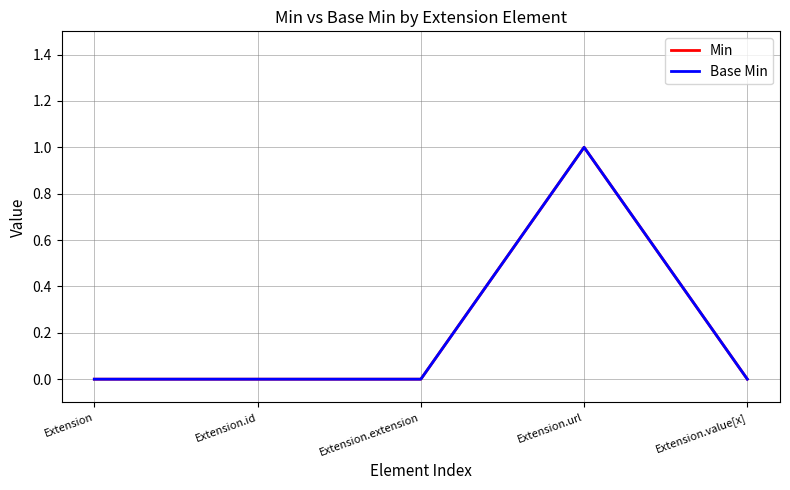

Reading right to left, extract all data points from this chart.

Min: 0	1	0	0	0
Base Min: 0	1	0	0	0